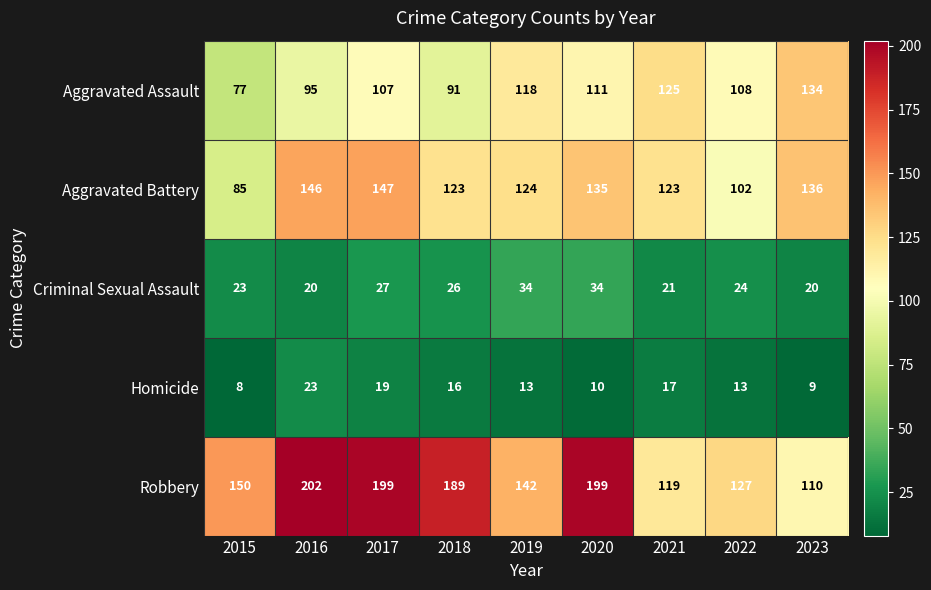

What is the sum of the Robbery values at 2018 and 2016?

391